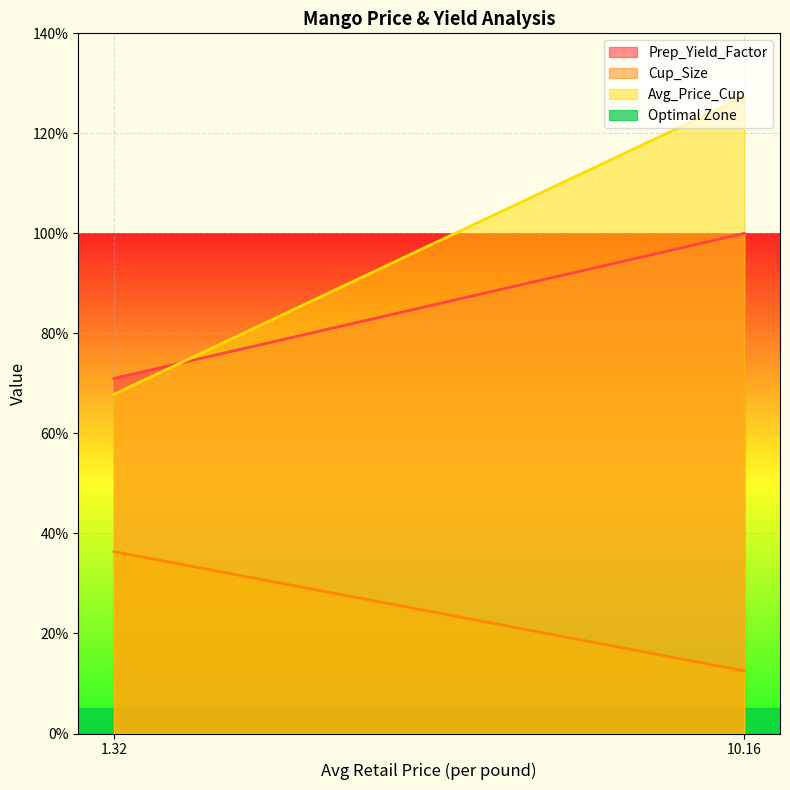

What position from the right is 1.3235173013?

2